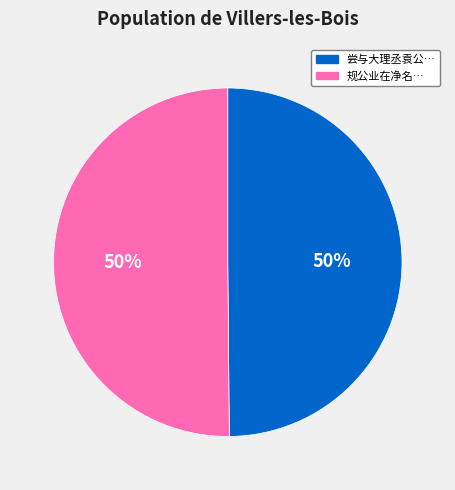

To the nearest percent, what is the average slice percentage?

50%